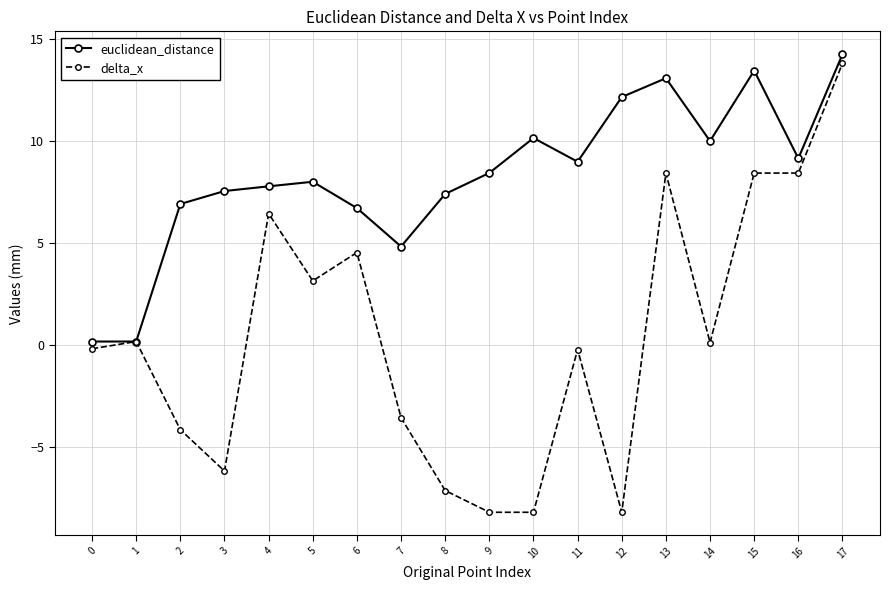

In euclidean_distance, how many points are higher than both neighbors (excluding endpoints)?

4